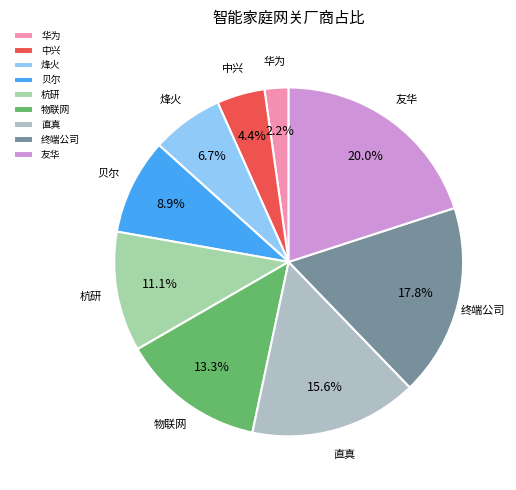

To the nearest percent, what percentage of the pie is 物联网?

13%